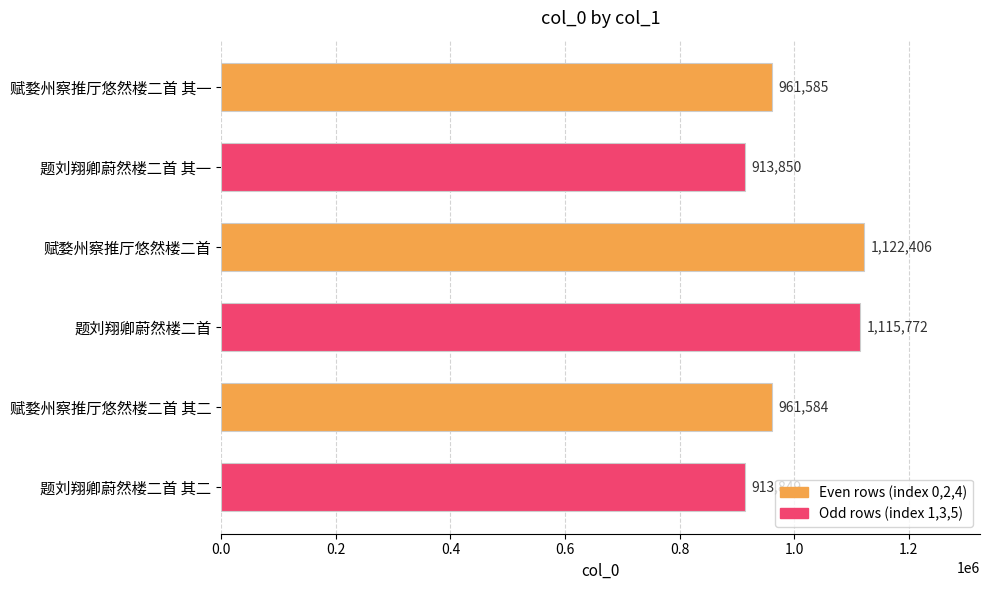

Is it true that the value at 赋婺州察推厅悠然楼二首 is 738006?

False